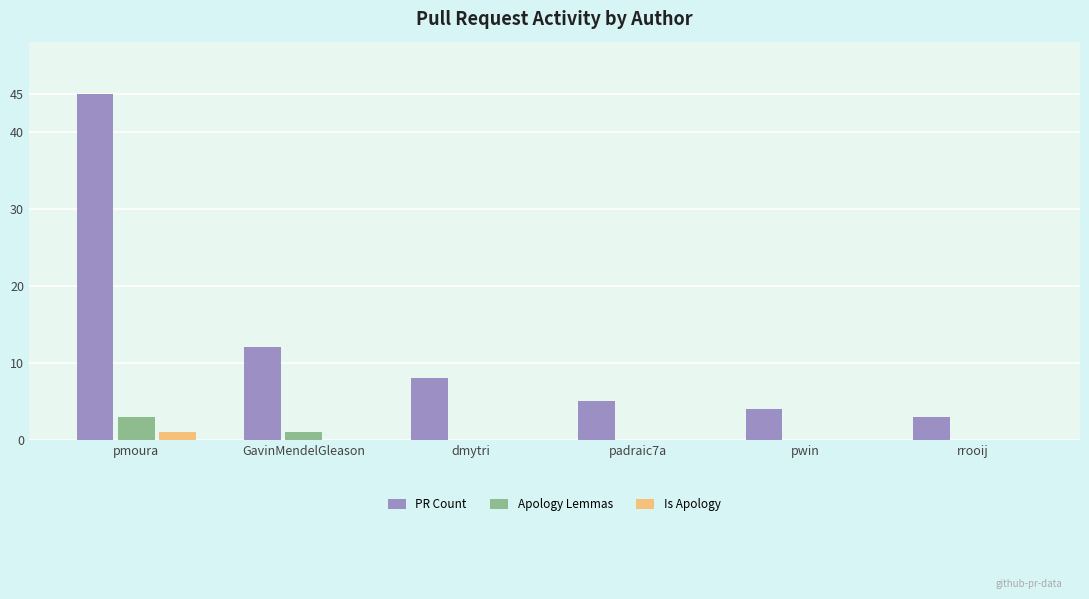

How many groups of bars are there?

6